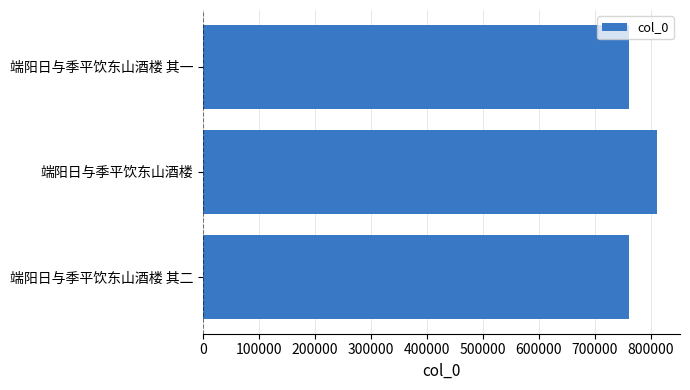

The value at 端阳日与季平饮东山酒楼 其一 is 1227782. True or false?

False